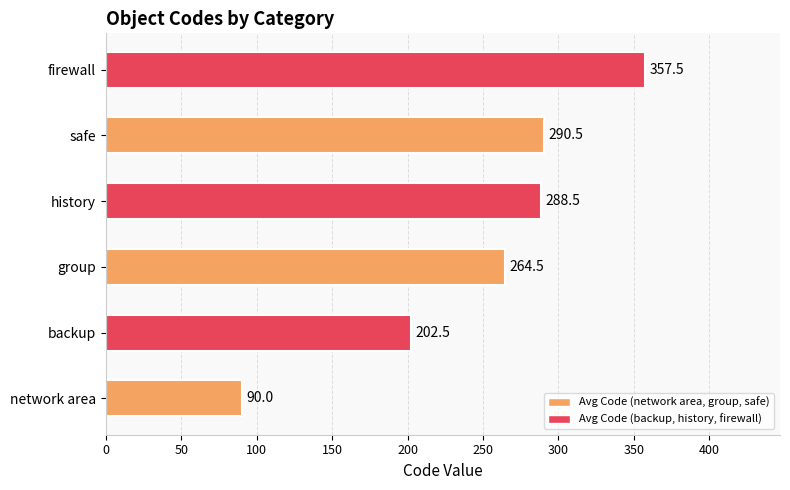

Reading bottom to top, what are all the values shown in this chart?

90.0	202.5	264.5	288.5	290.5	357.5